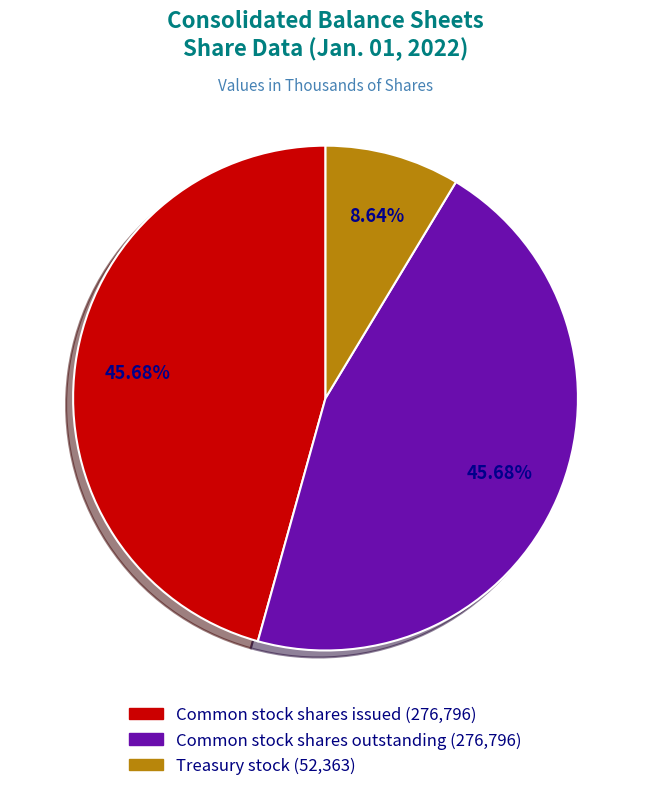

To the nearest percent, what is the difference between the largest and smallest slice percentages?

37%